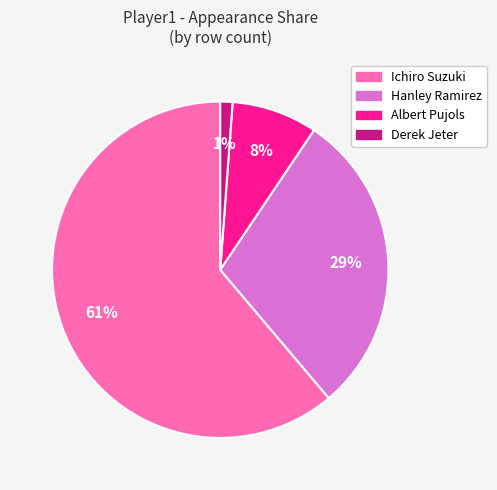

Approximately how many times larger is the value at Albert Pujols compared to Hanley Ramirez?

0.3